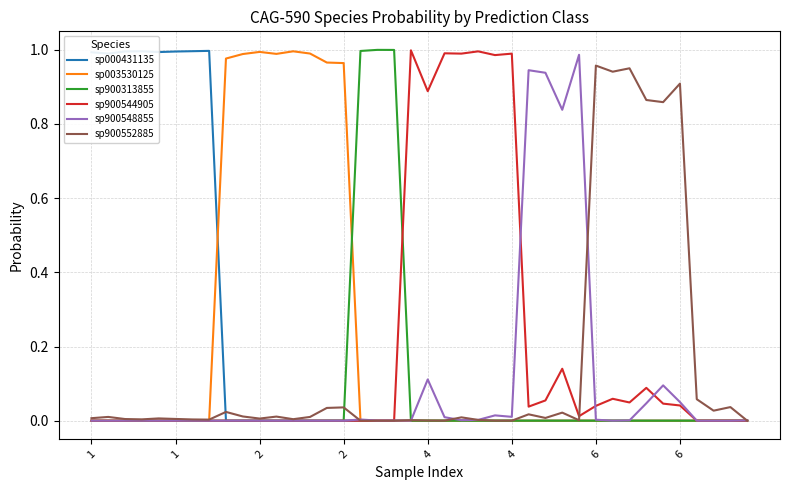

Where is the first local maximum for sp900548855?

1